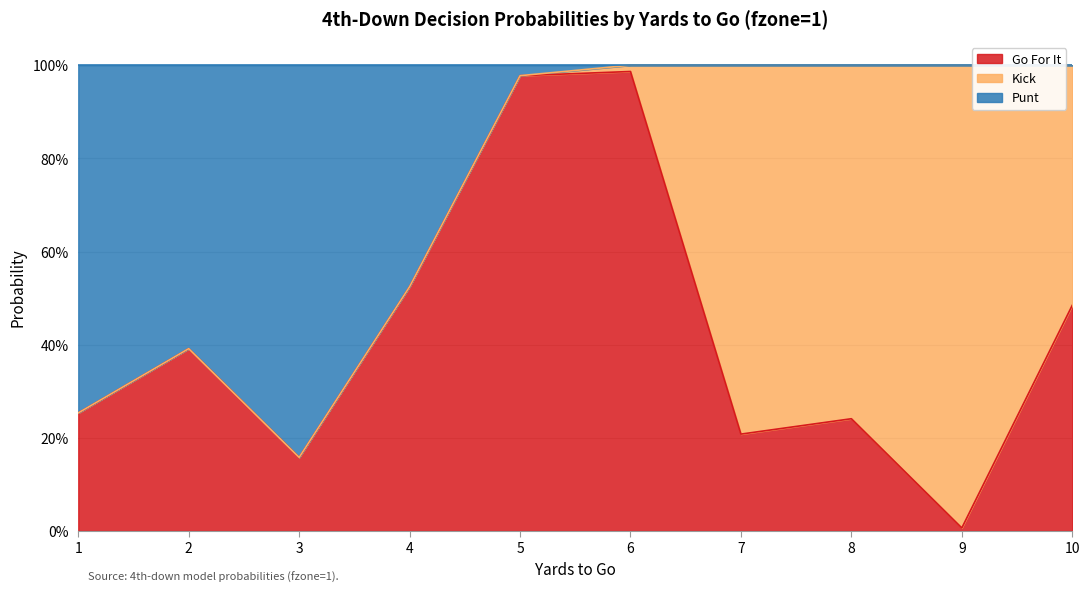

Where is the first local maximum for punt?

2